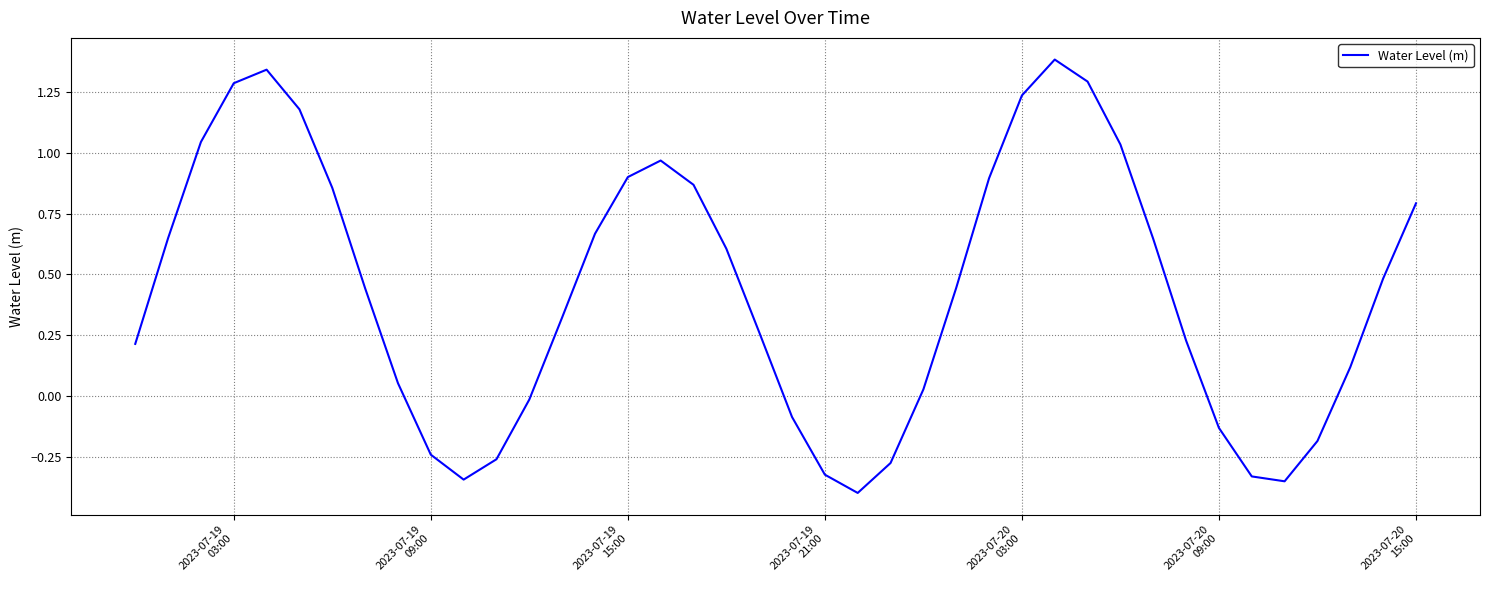

What is the difference between the maximum and minimum values?

1.8